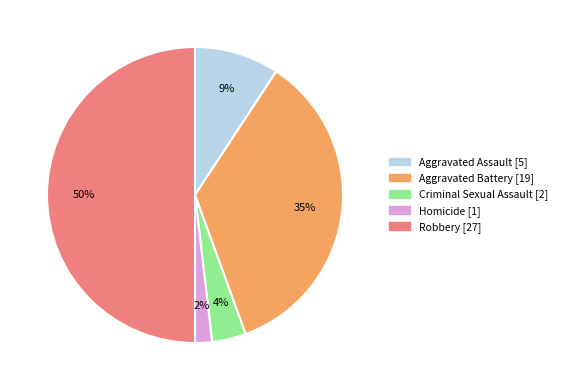

Combined, do Robbery and Criminal Sexual Assault account for over 50%?

Yes